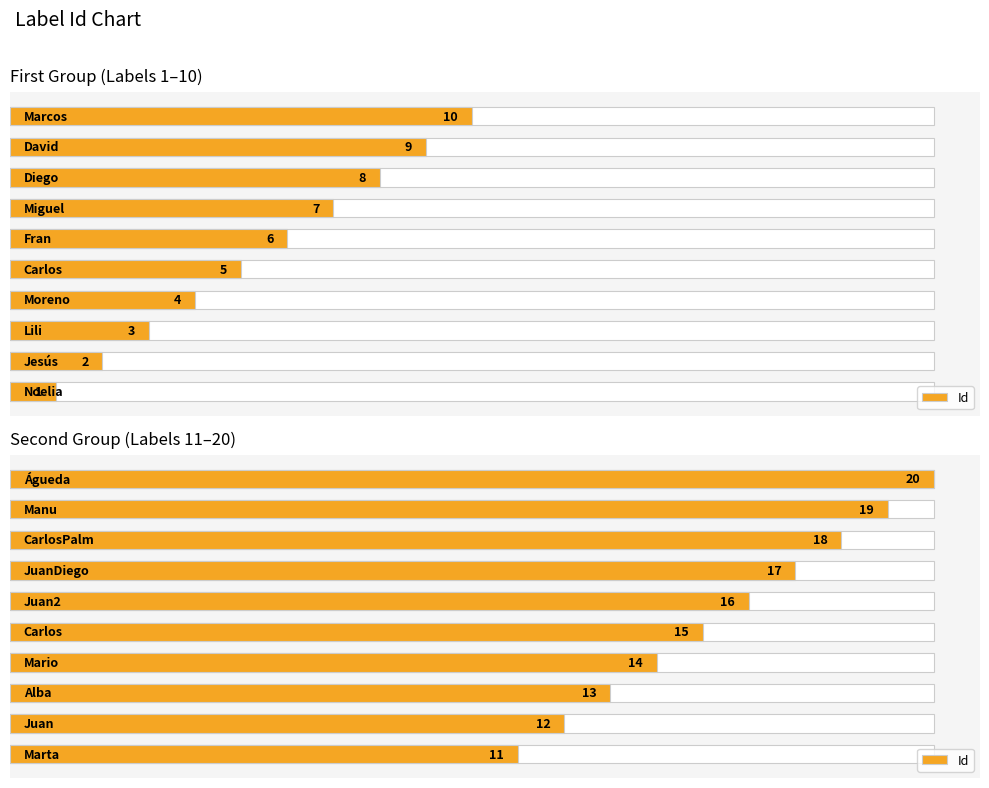

Which has a higher value, 4 or 9?

9